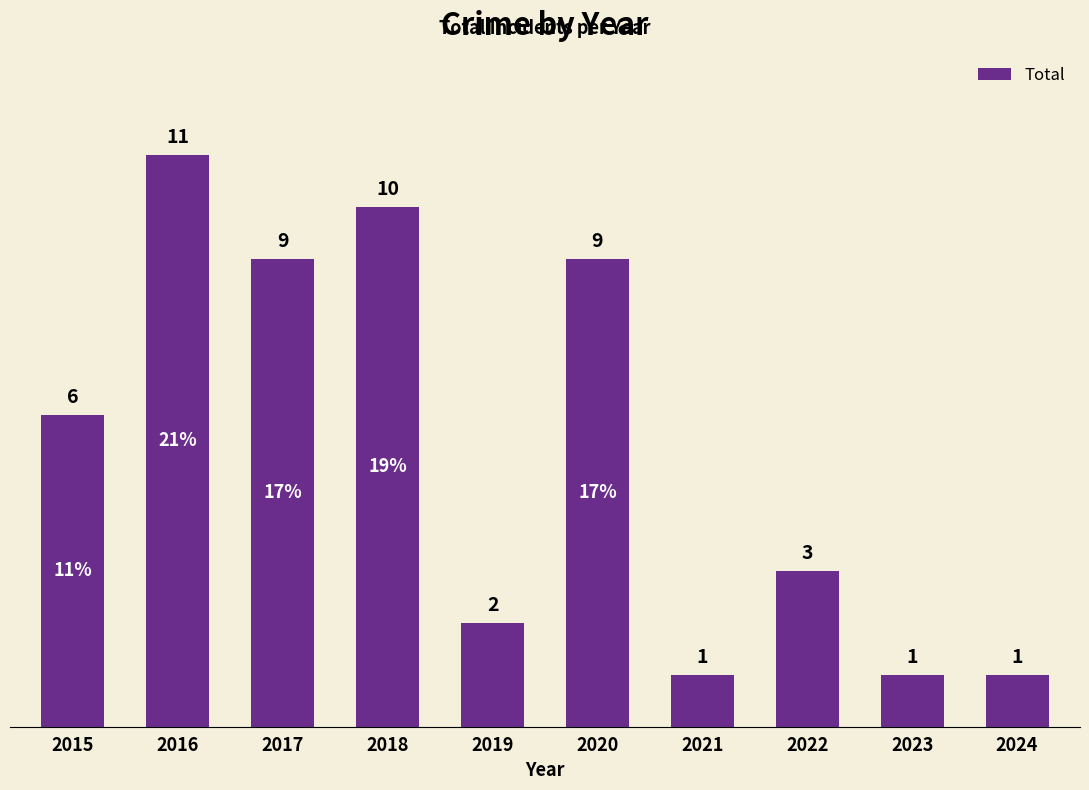

Does the chart contain stacked bars?

No